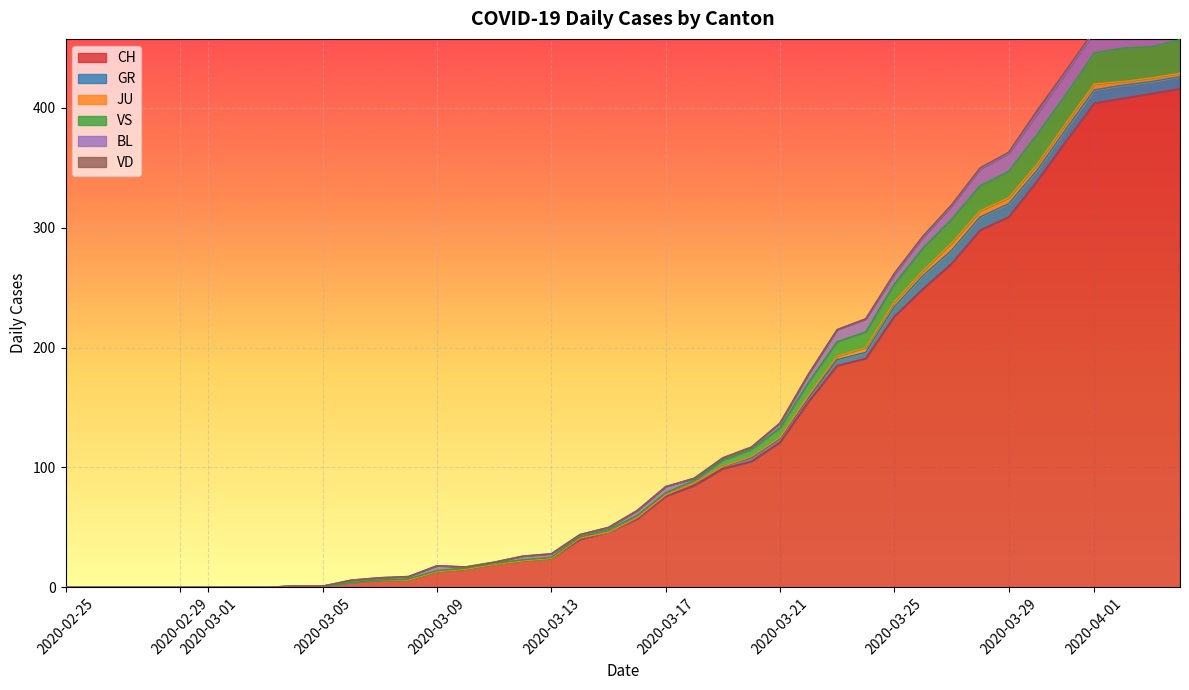

At which category does the chart reach its minimum across all series?

2020-02-25